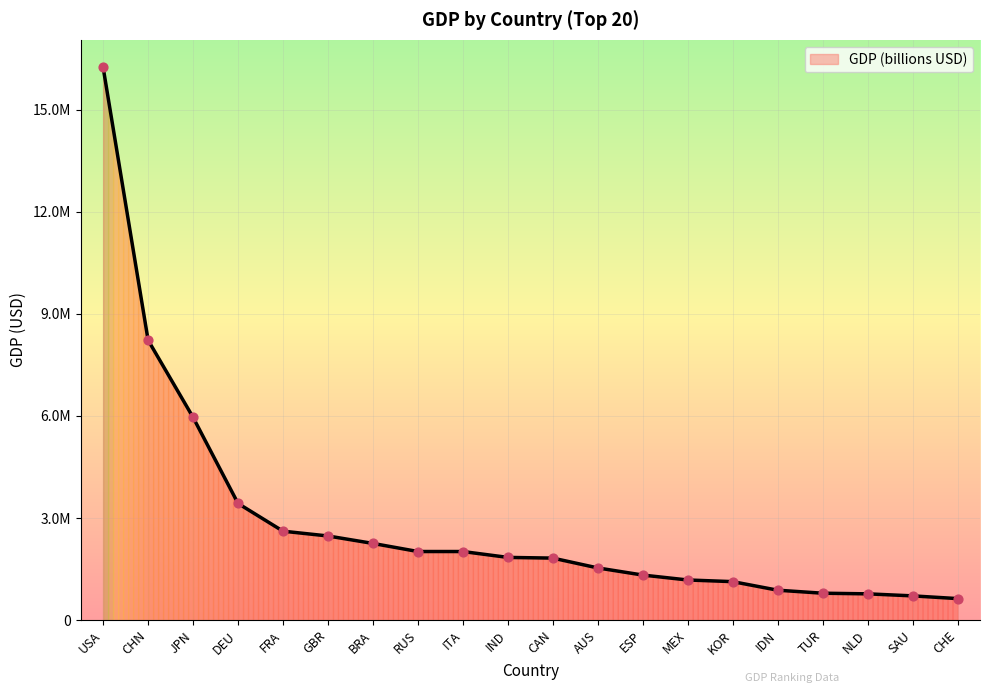

Approximately how many times larger is the value at BRA compared to KOR?

2.0